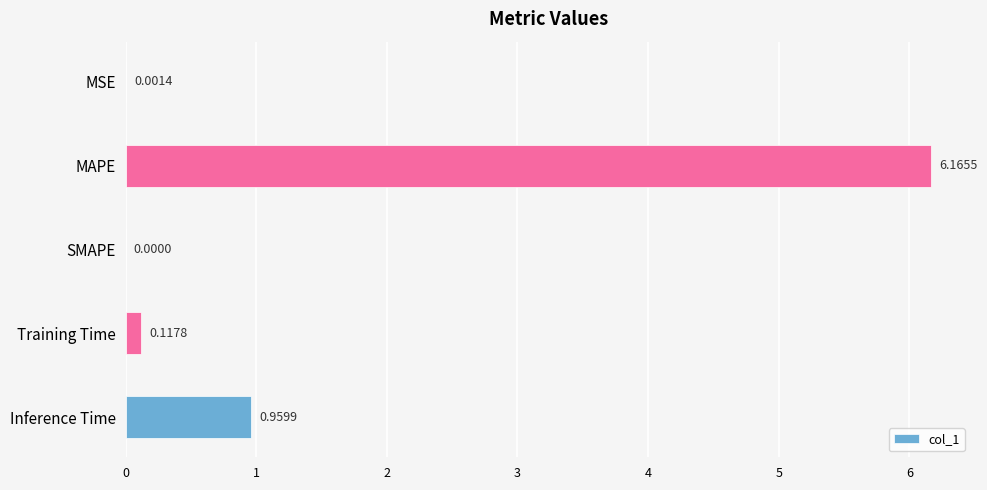

What is the sum of all values?

7.2